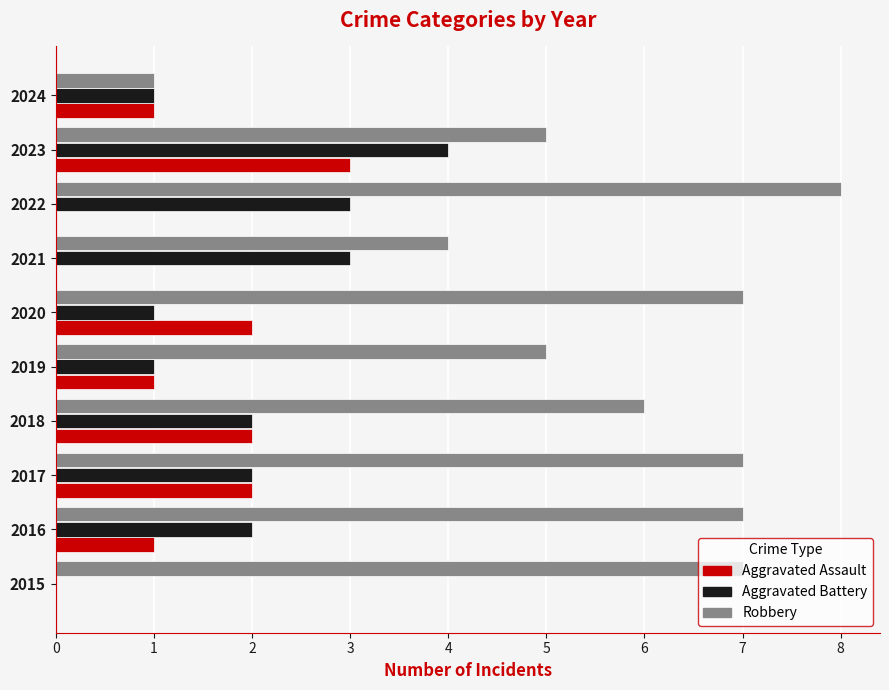

At which category is the sum across all series the highest?

2023